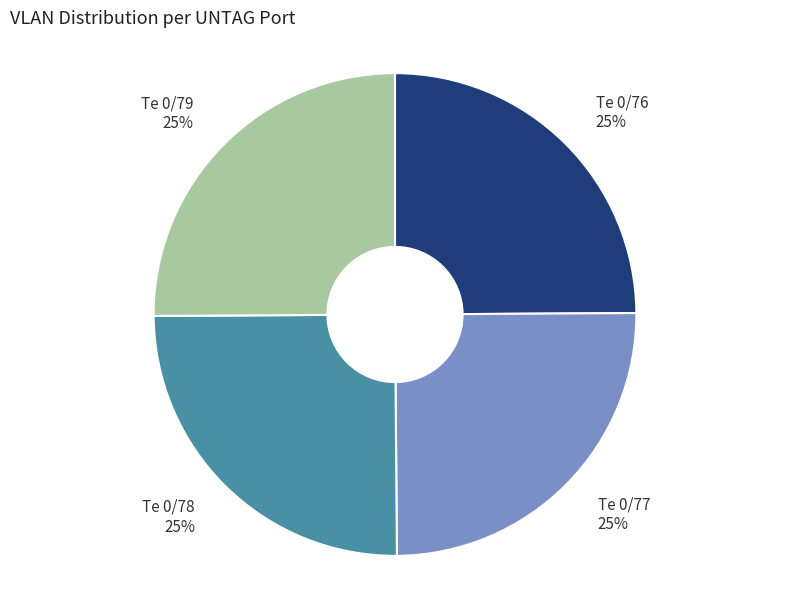

How many slices are in this pie chart?

4